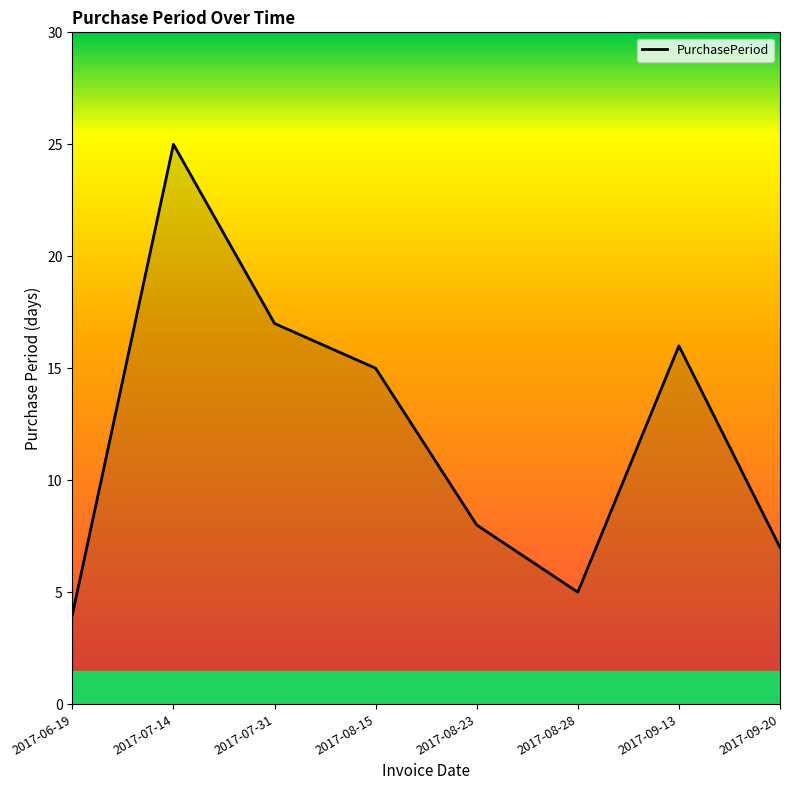

Reading right to left, what are all the values shown in this chart?

2017-09-20=7	2017-09-13=16	2017-08-28=5	2017-08-23=8	2017-08-15=15	2017-07-31=17	2017-07-14=25	2017-06-19=4